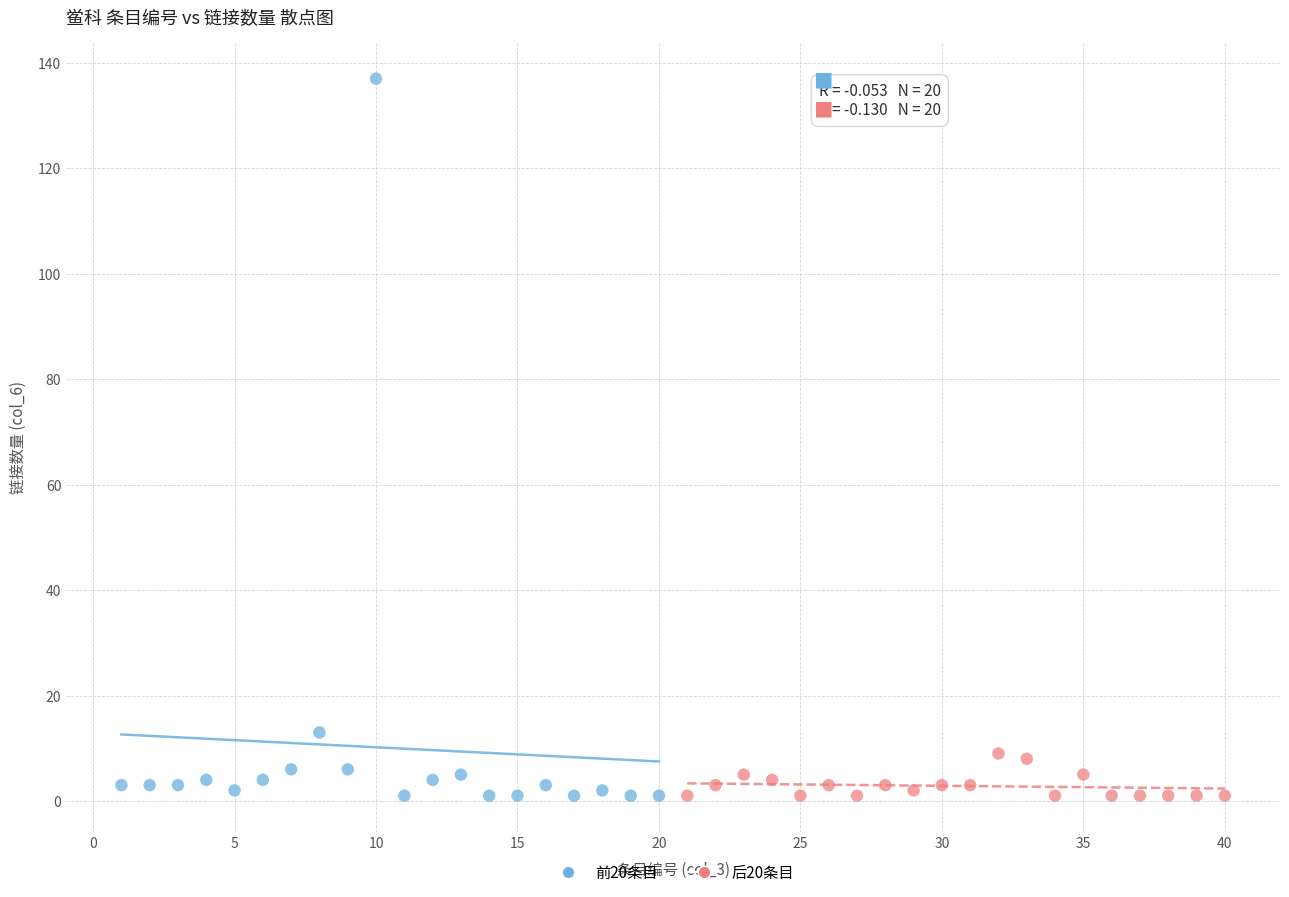

Which series has the widest spread of Y values?

前20条目